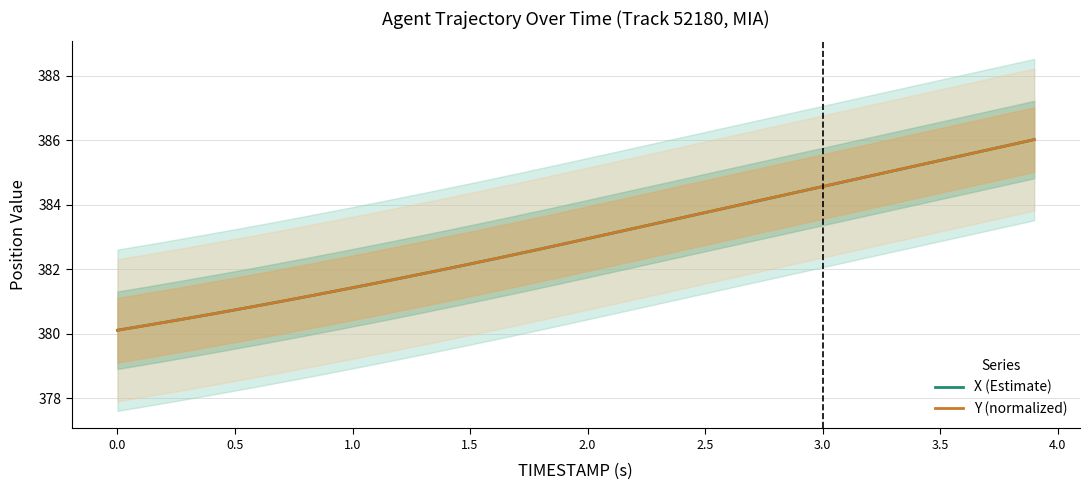

What is the minimum value shown in the chart?

380.1